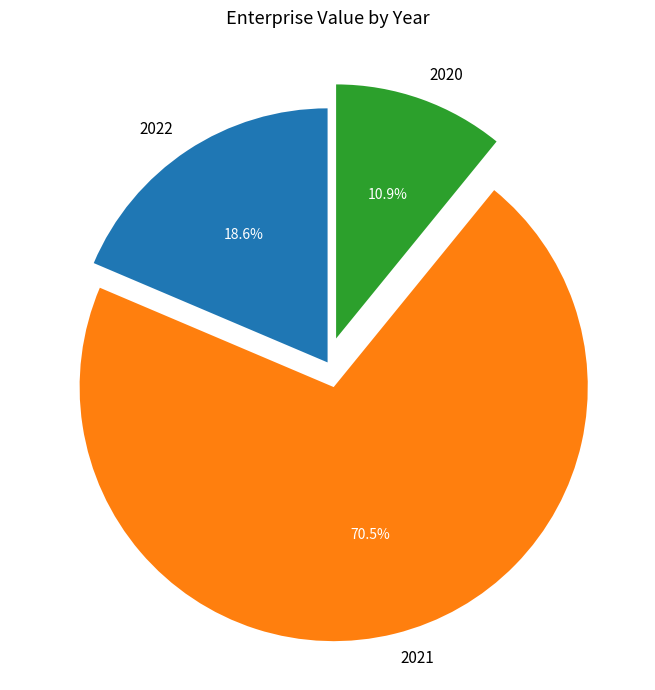

Is 2021 the majority of the pie?

Yes